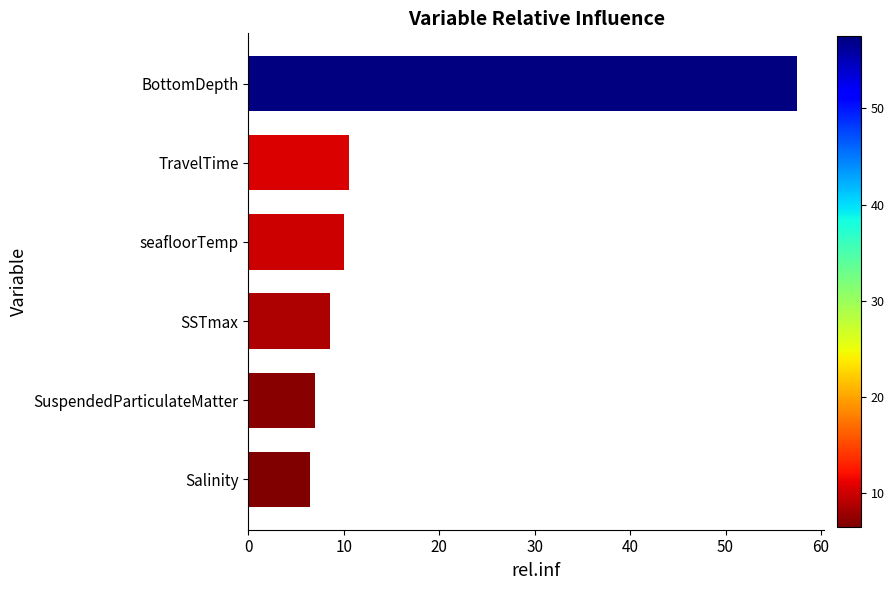

Is it true that the value at TravelTime is 2.6?

False